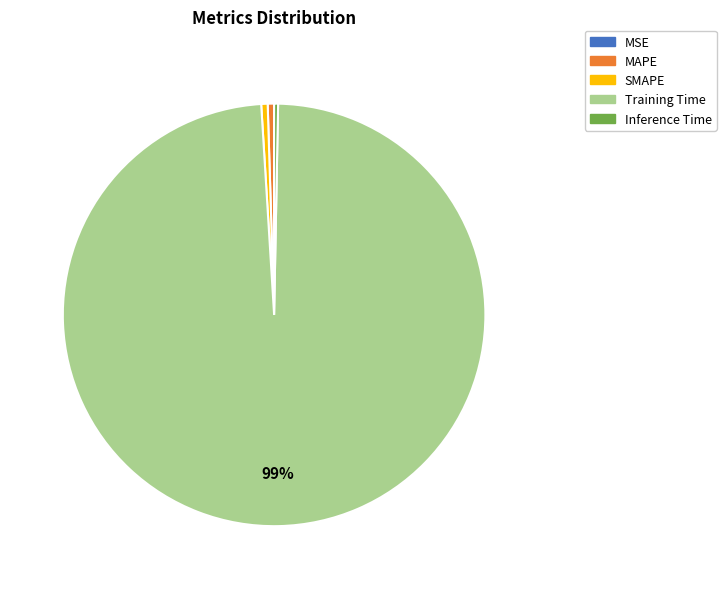

Combined, do SMAPE and Inference Time account for over 50%?

No